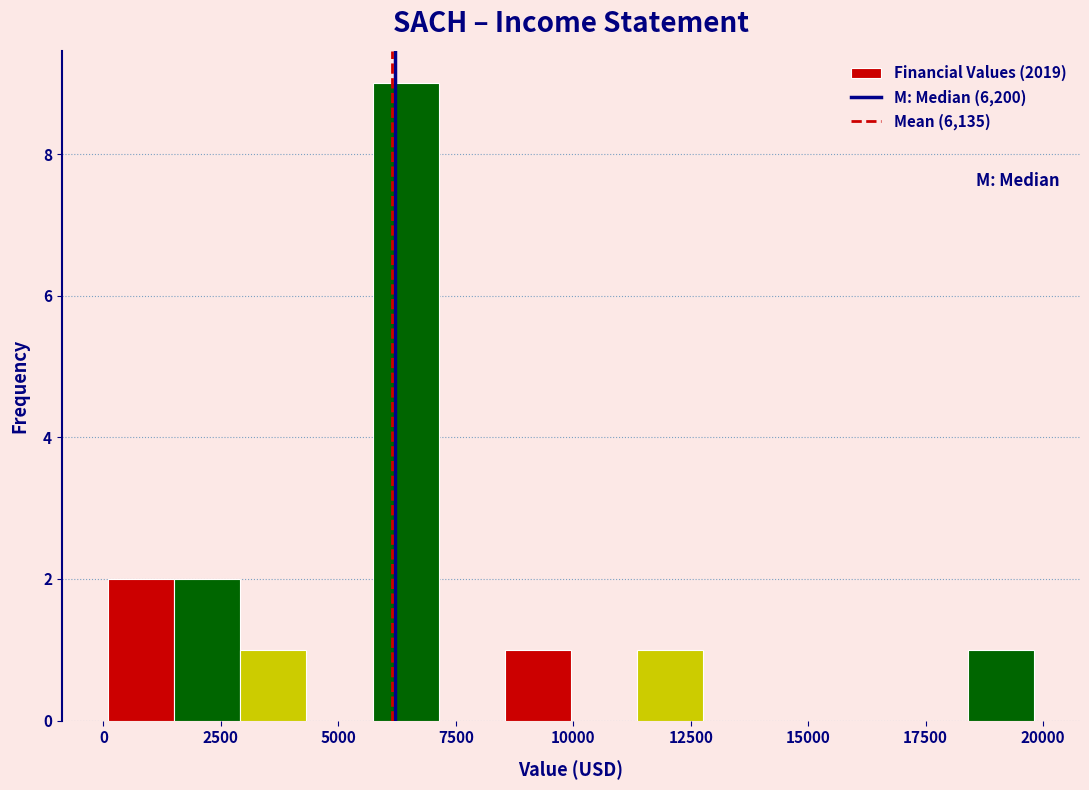

Read against the x-axis, roughly where is the centre of the tallest bar?

6500